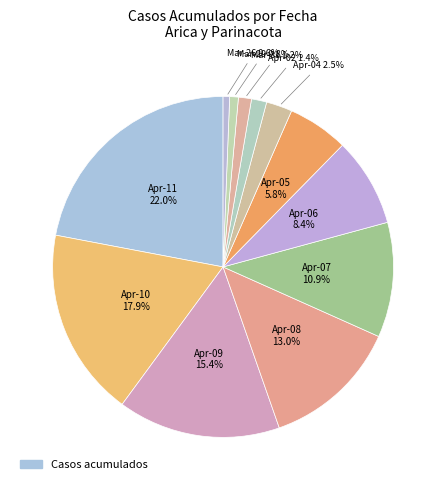

How many segments does this pie chart have?

12